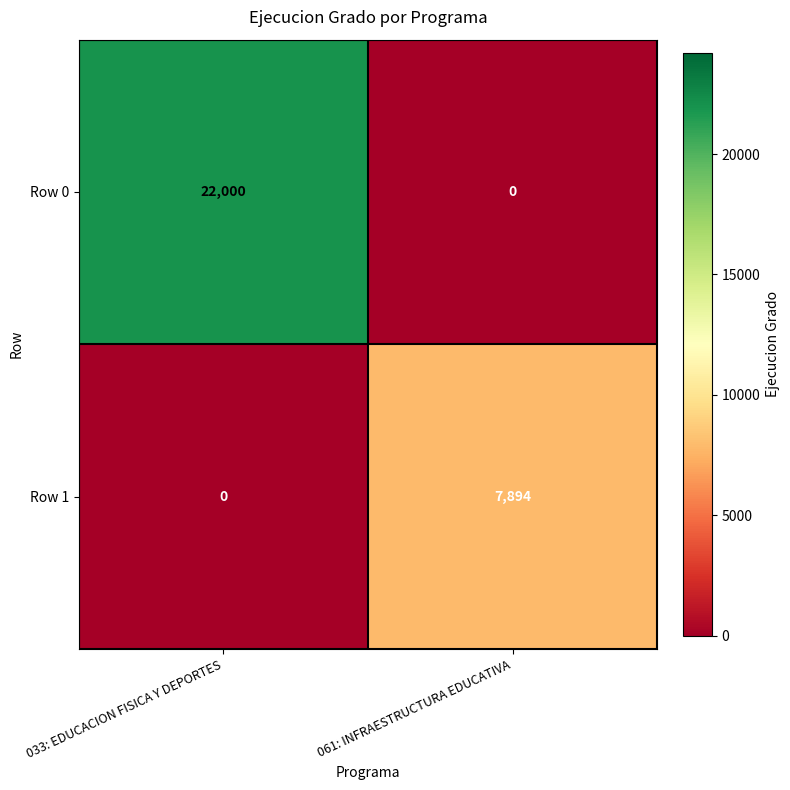

Is it true that Row 0 equals 22000 at 033: EDUCACION FISICA Y DEPORTES?

True